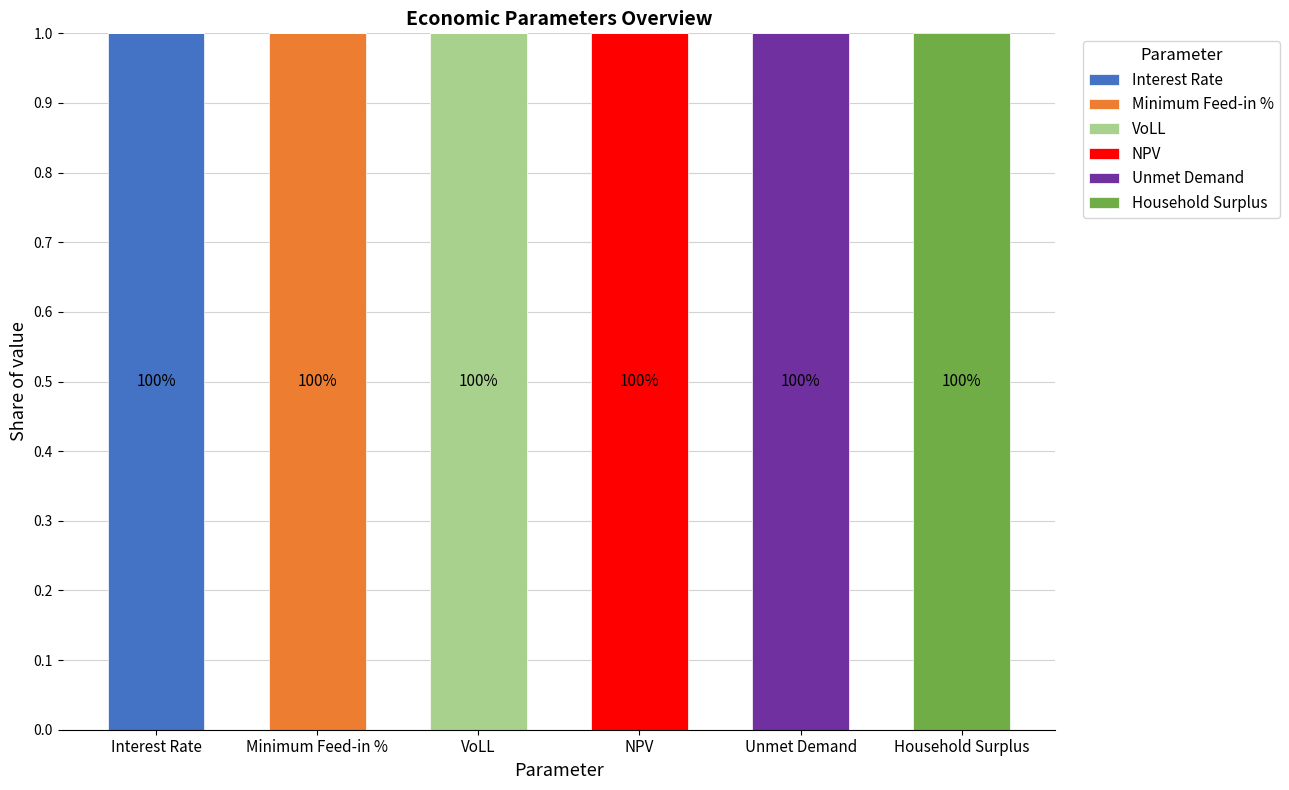

At which label does Interest Rate reach its peak?

Interest Rate